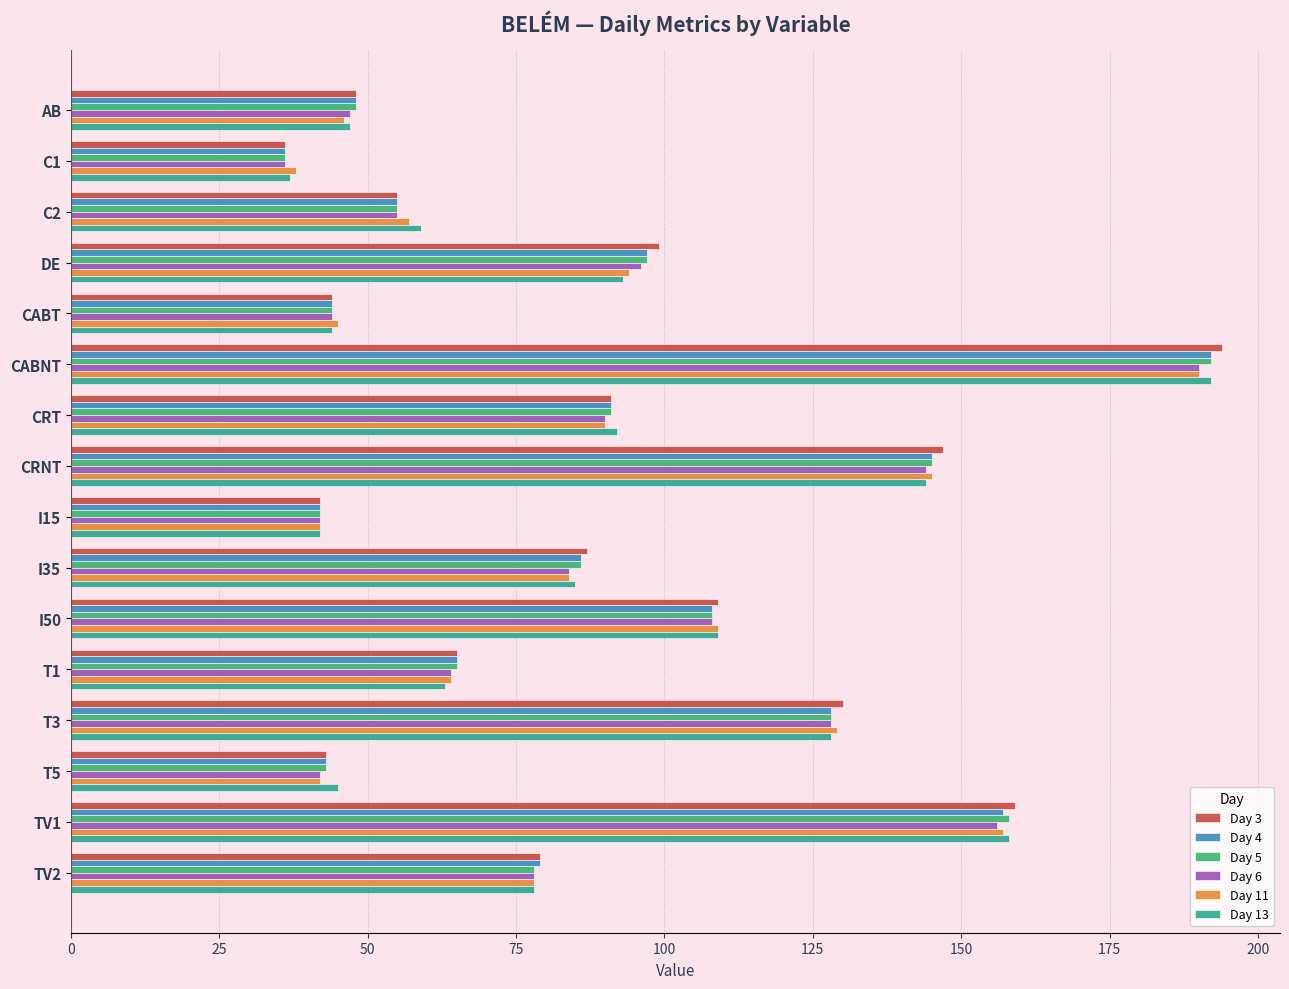

At how many categories does at least one series exceed 119?

4